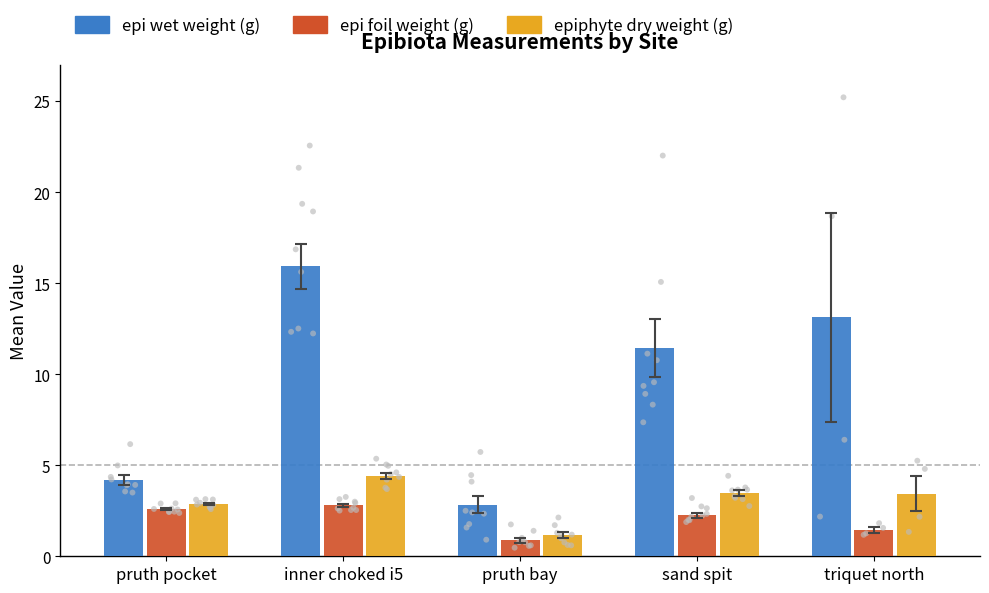

What is the total value across all series at triquet north?

18.0